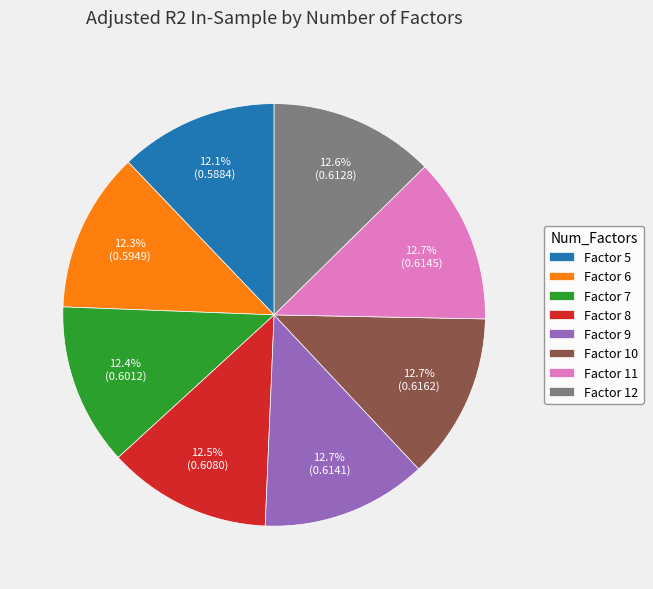

How much of the chart is everything except Factor 6?

87.7%